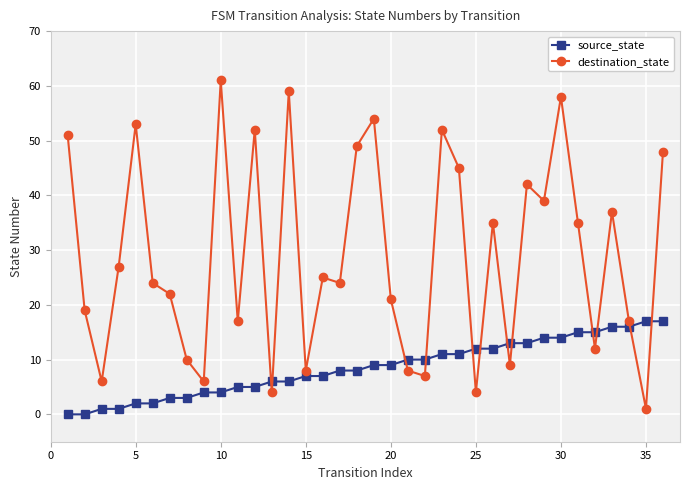

What is the difference between the maximum and minimum values in the source_state series?

17